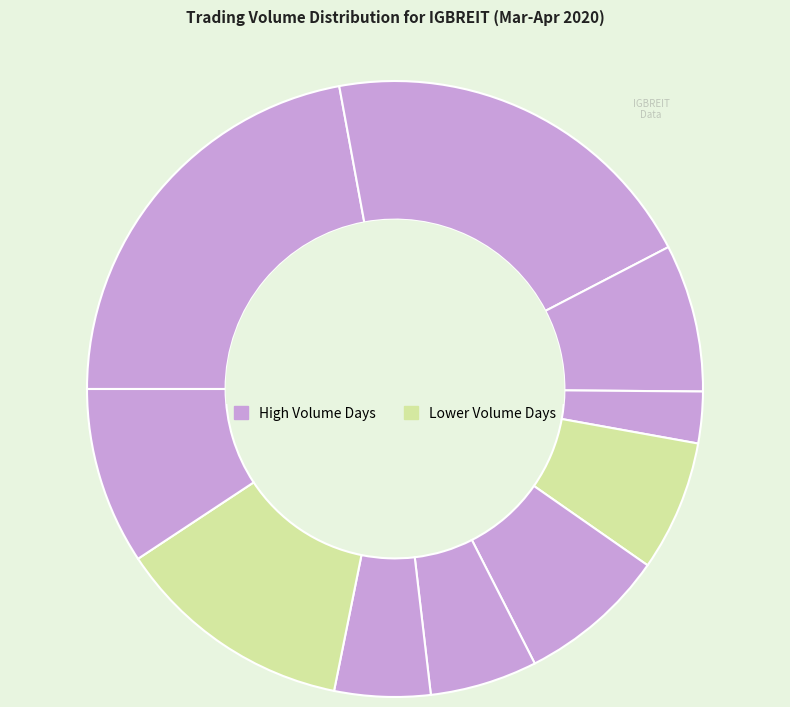

How many segments does this pie chart have?

10